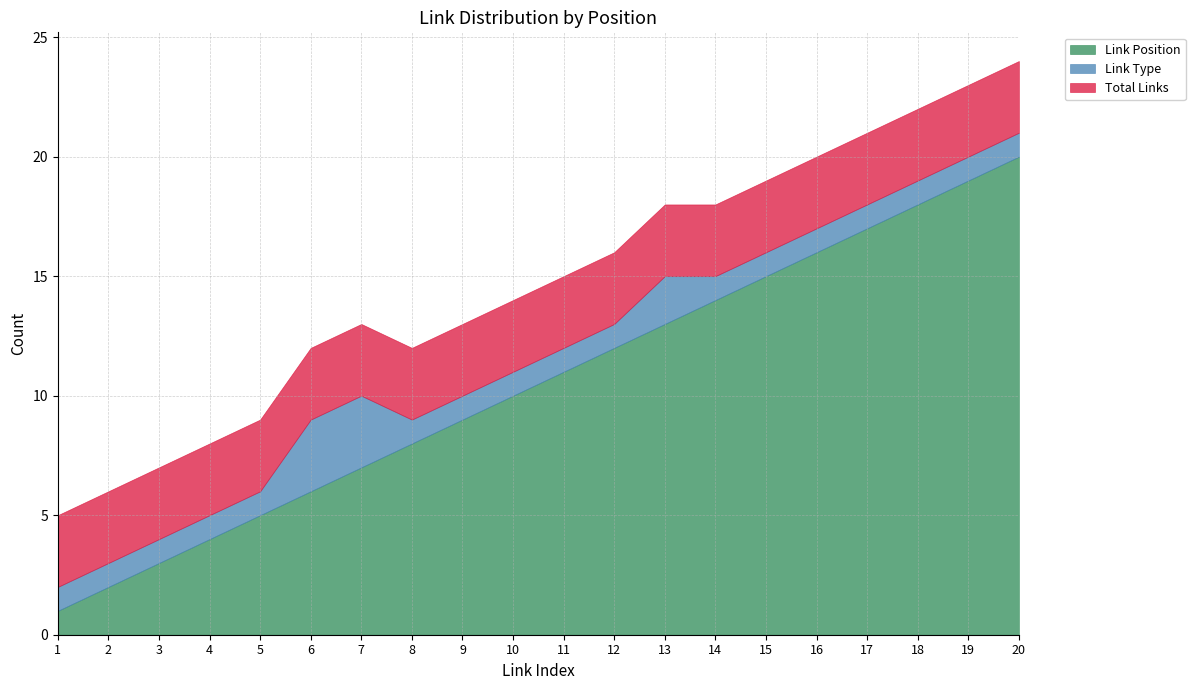

What is the difference between the second highest and second lowest values in the Link Type series?

2